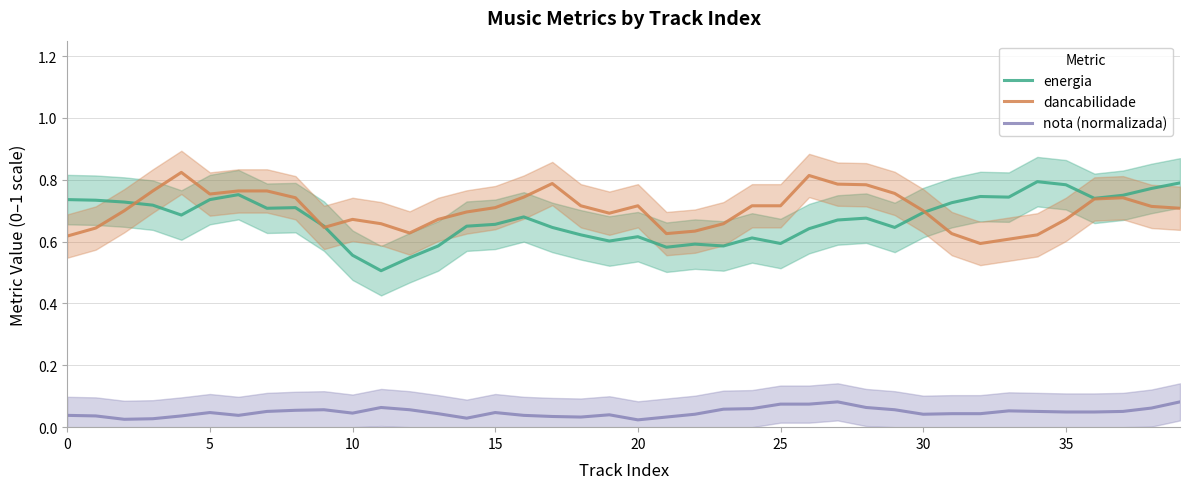

How many interior local peaks does the nota (normalizada) series have?

8